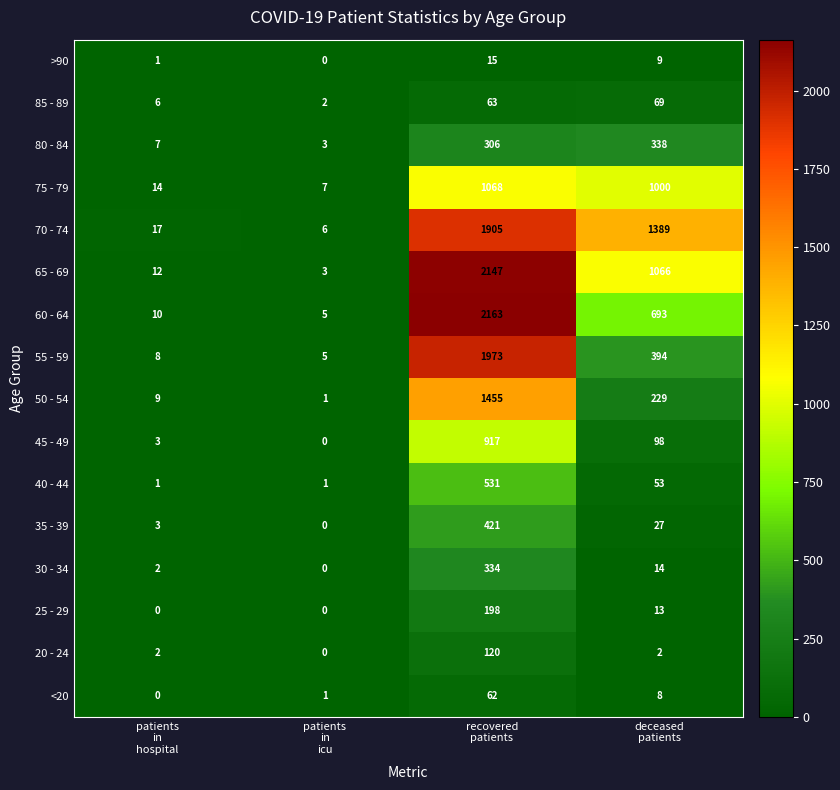

Rank the series by their maximum value, from highest to lowest.

60 - 64, 65 - 69, 55 - 59, 70 - 74, 50 - 54, 75 - 79, 45 - 49, 40 - 44, 35 - 39, 80 - 84, 30 - 34, 25 - 29, 20 - 24, 85 - 89, <20, >90